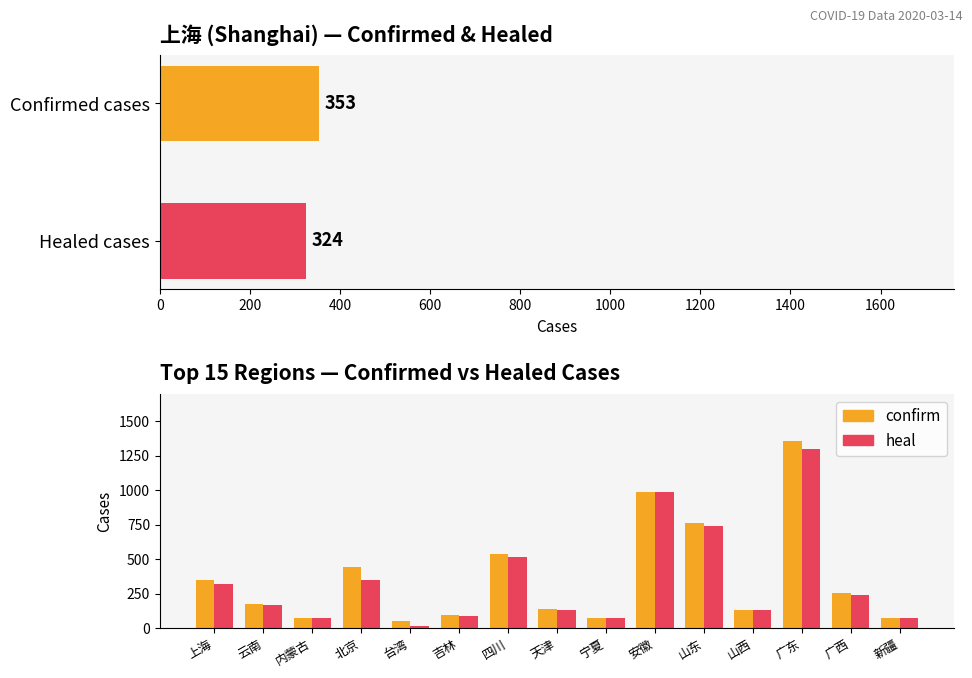

At which label is confirm closest to 705?

山东